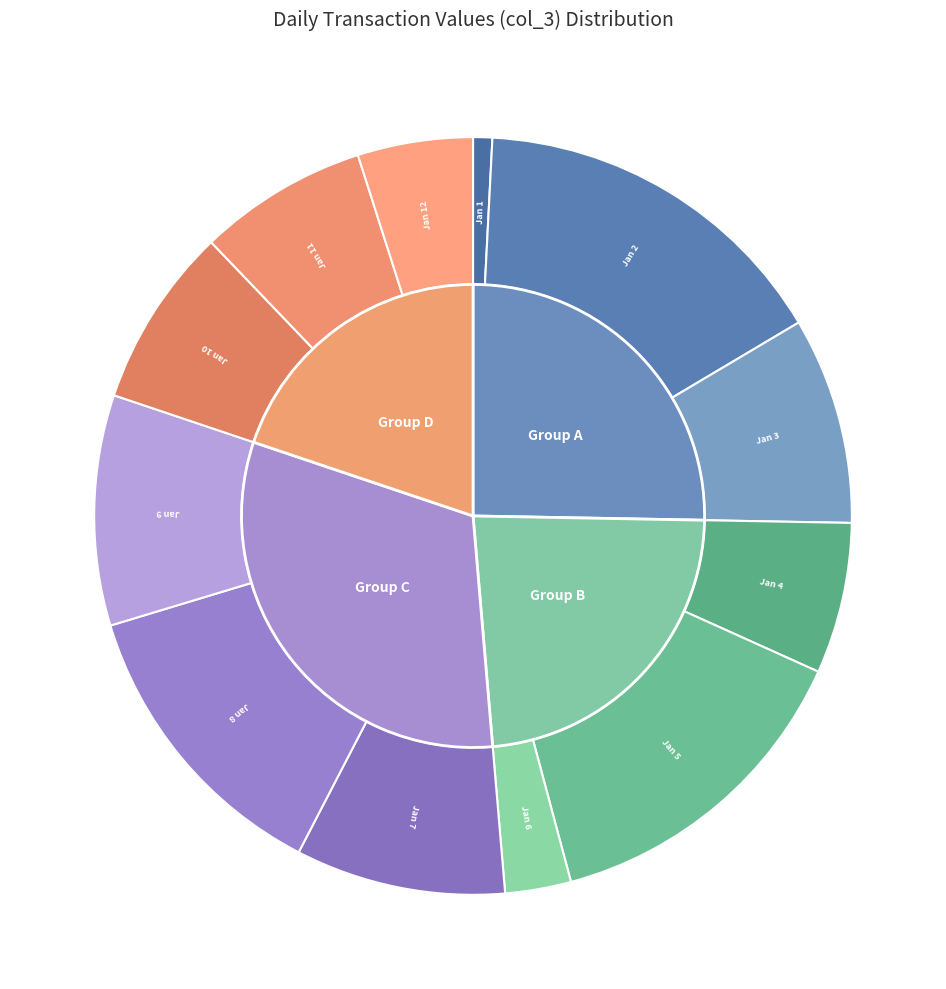

Does 2022-01-12 account for over 50% of the chart?

No